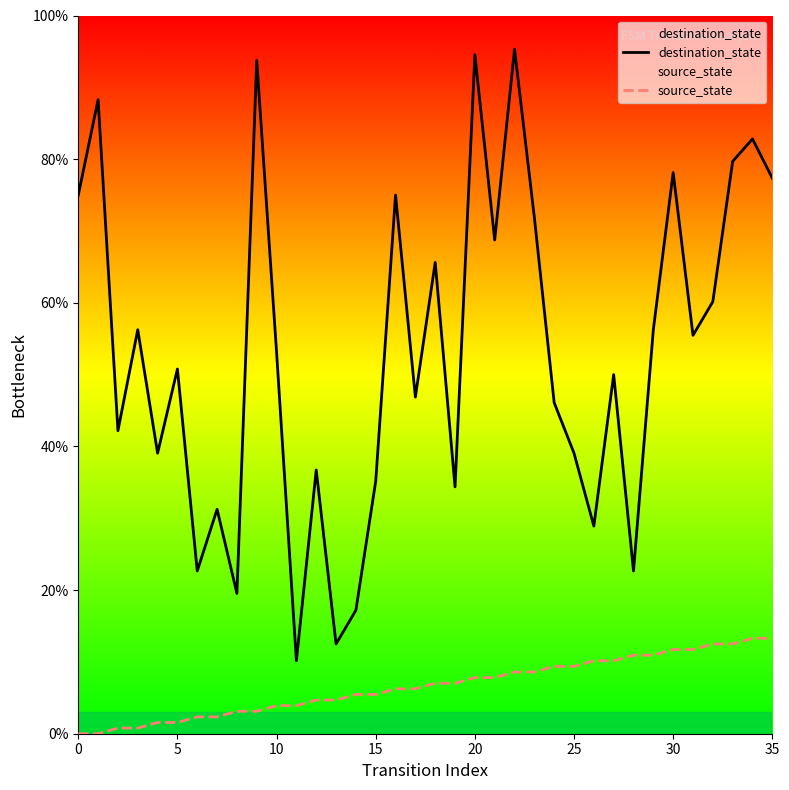

What is the value of the destination_state point at the 4th from the left?

56.2